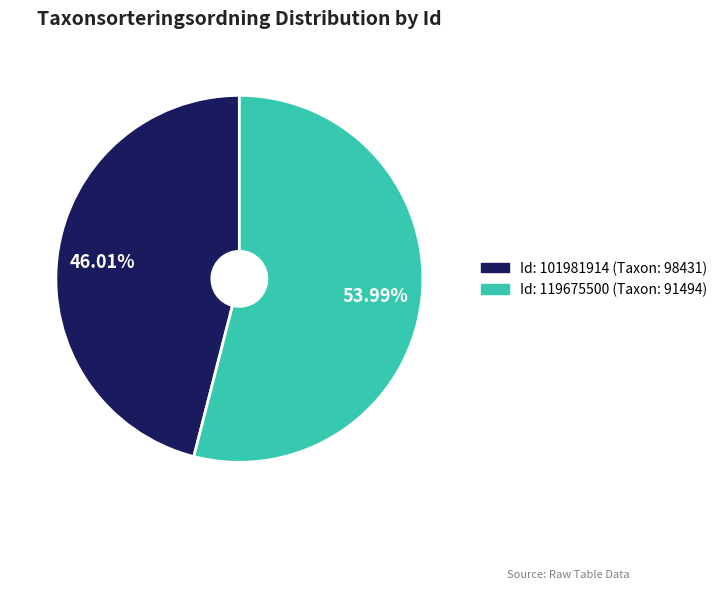

Does any single category account for the majority?

Yes